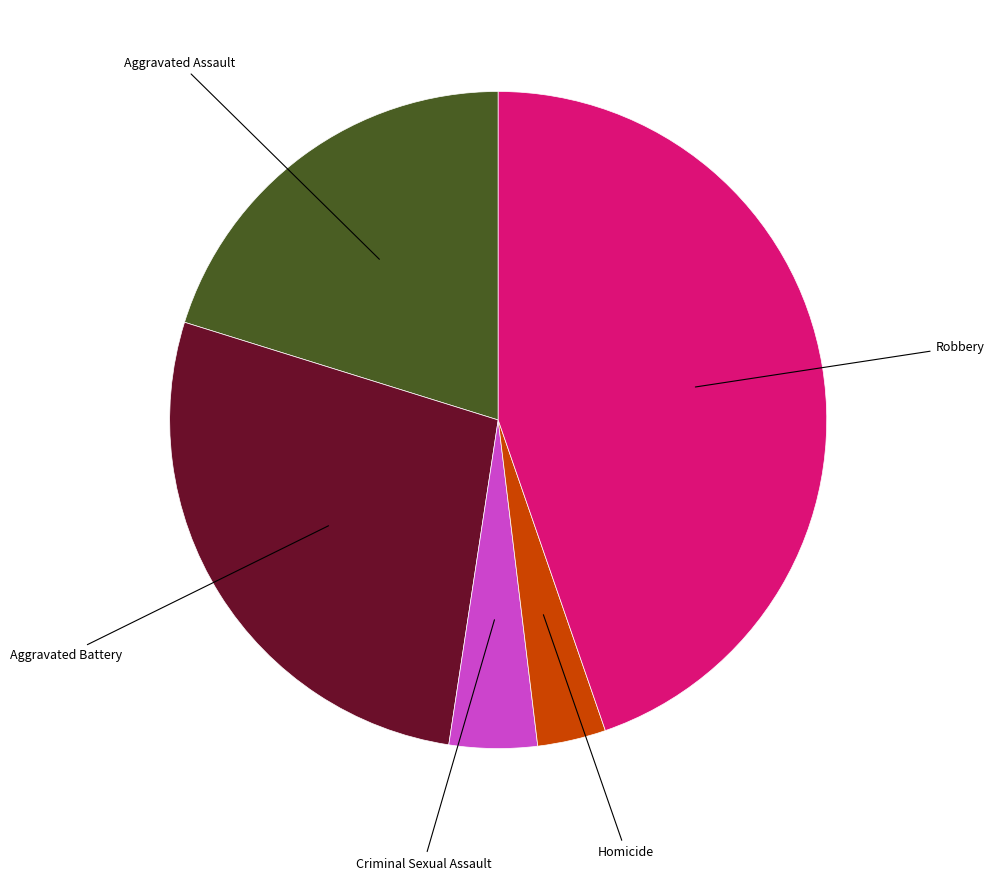

How many segments does this pie chart have?

5